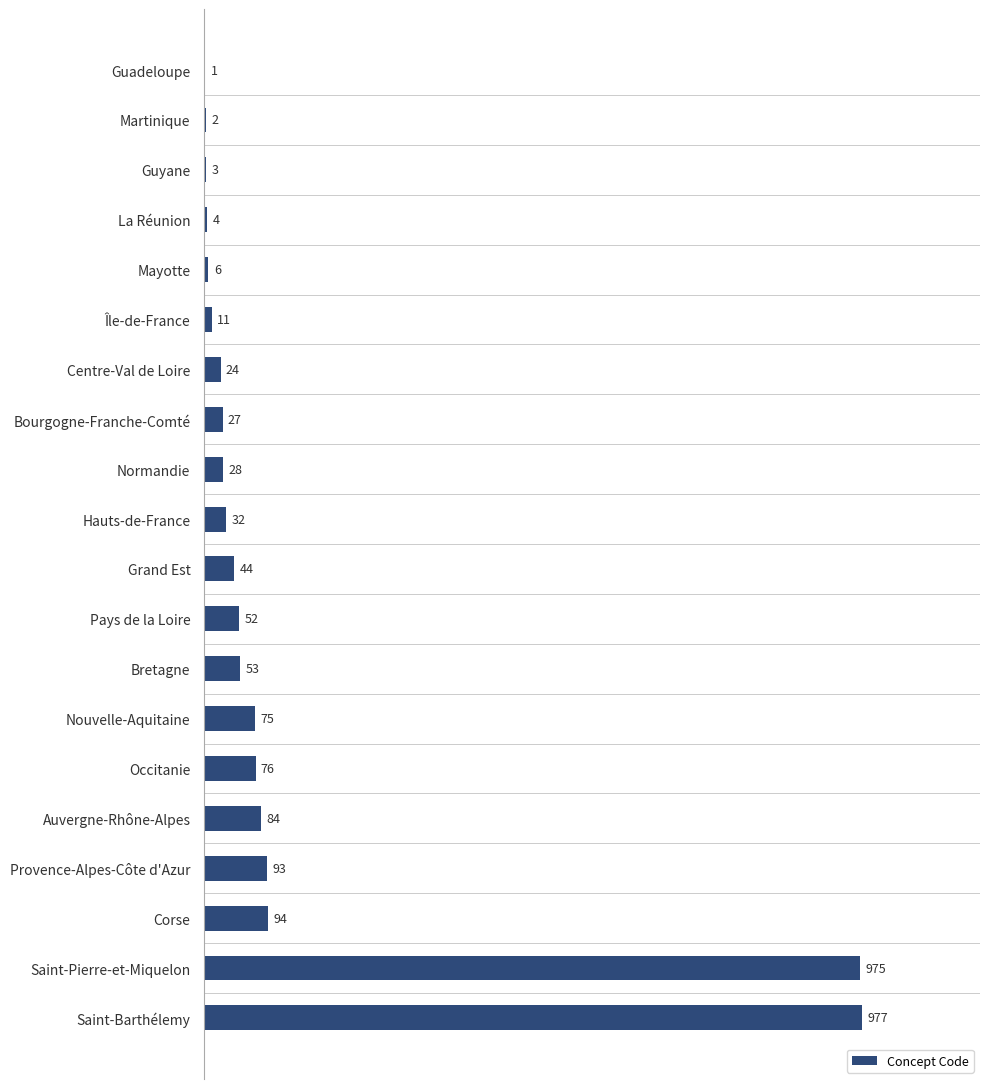

Between Provence-Alpes-Côte d'Azur and Saint-Pierre-et-Miquelon, which is larger?

Saint-Pierre-et-Miquelon